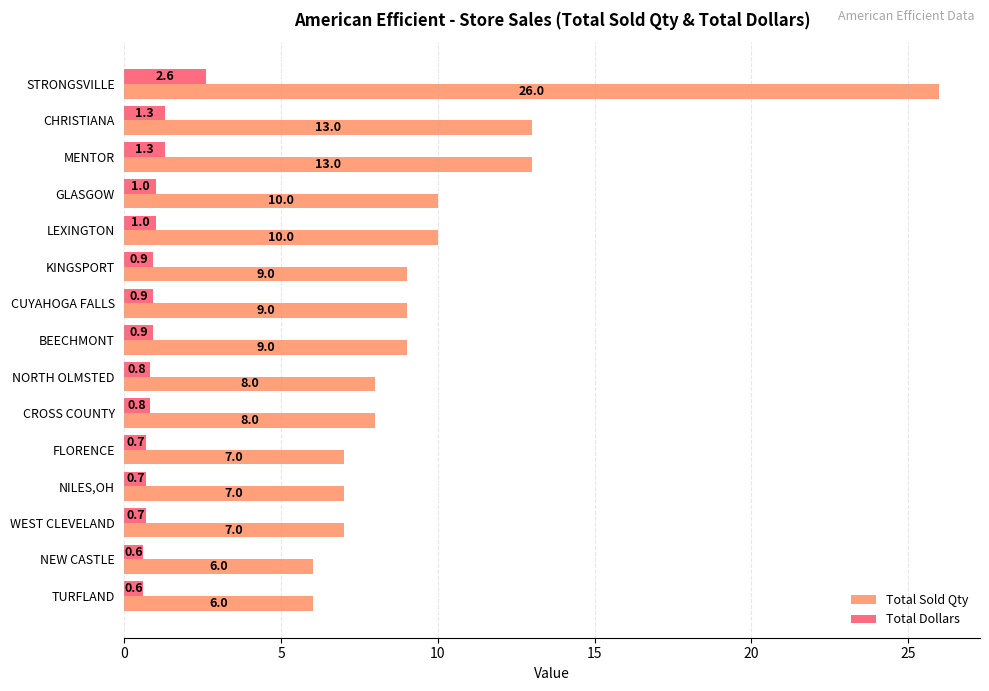

What is the total value across all series at MENTOR?

14.3